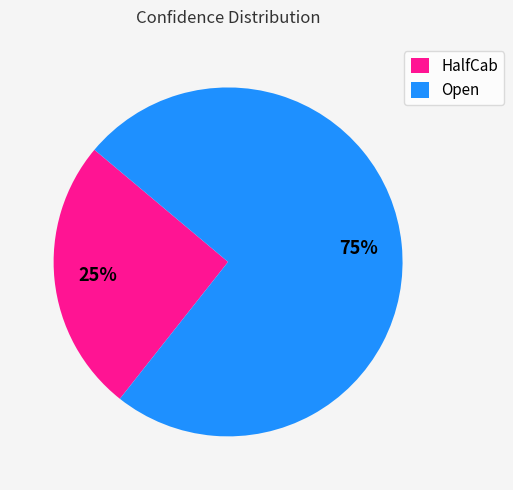

Is it true that HalfCab is 25% of the pie?

True